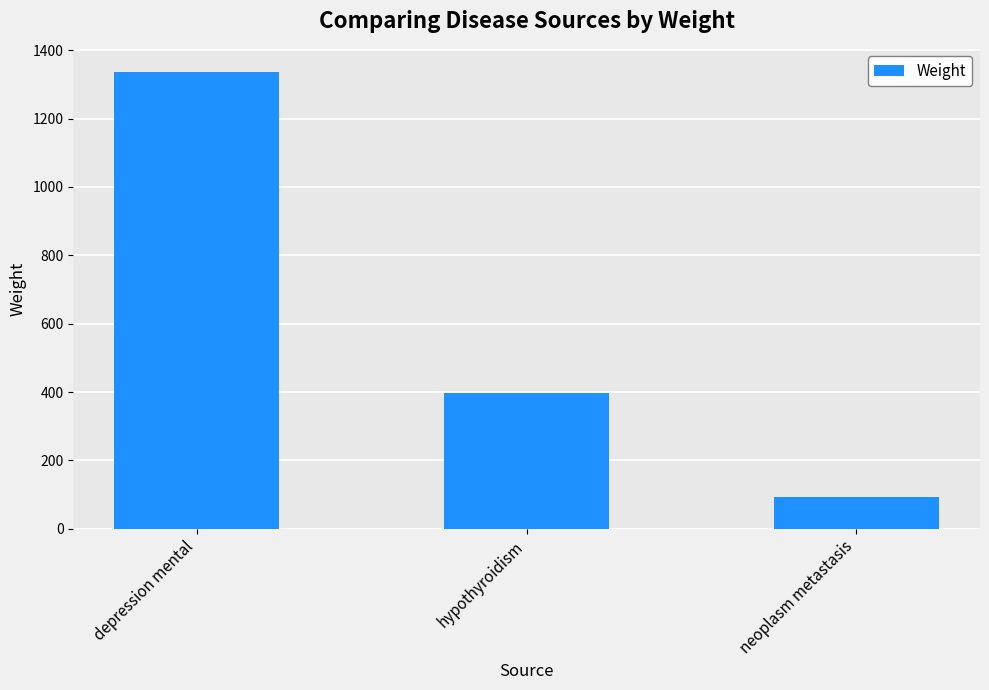

What is the average value?

610